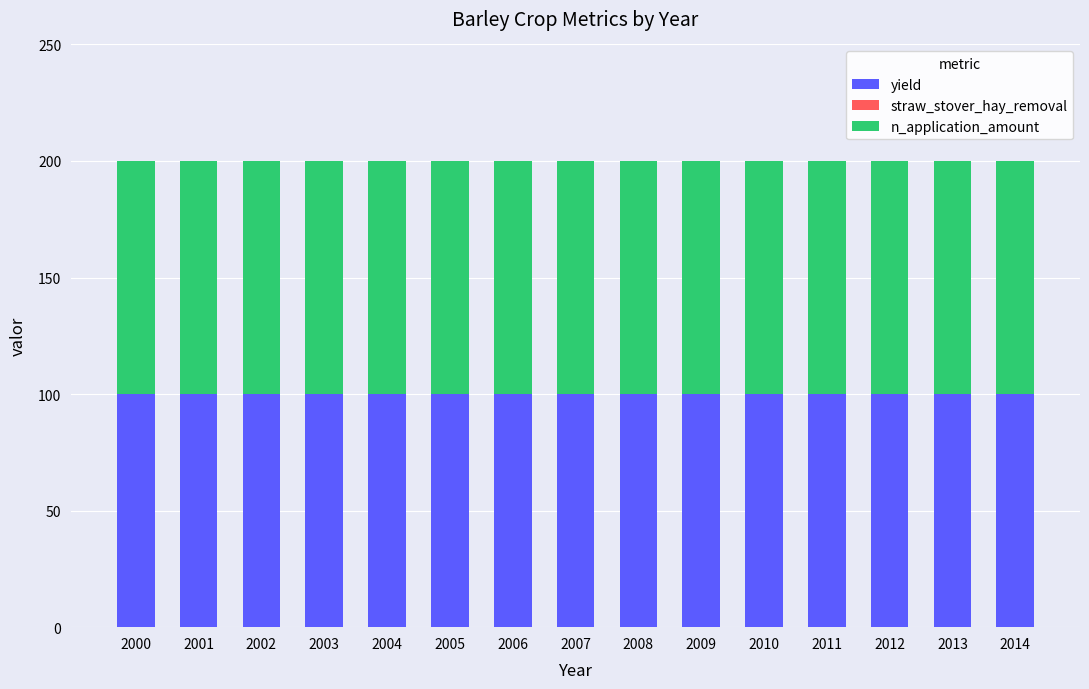

List the labels in order of straw_stover_hay_removal value, smallest first.

2000, 2001, 2002, 2003, 2004, 2005, 2006, 2007, 2008, 2009, 2010, 2011, 2012, 2013, 2014